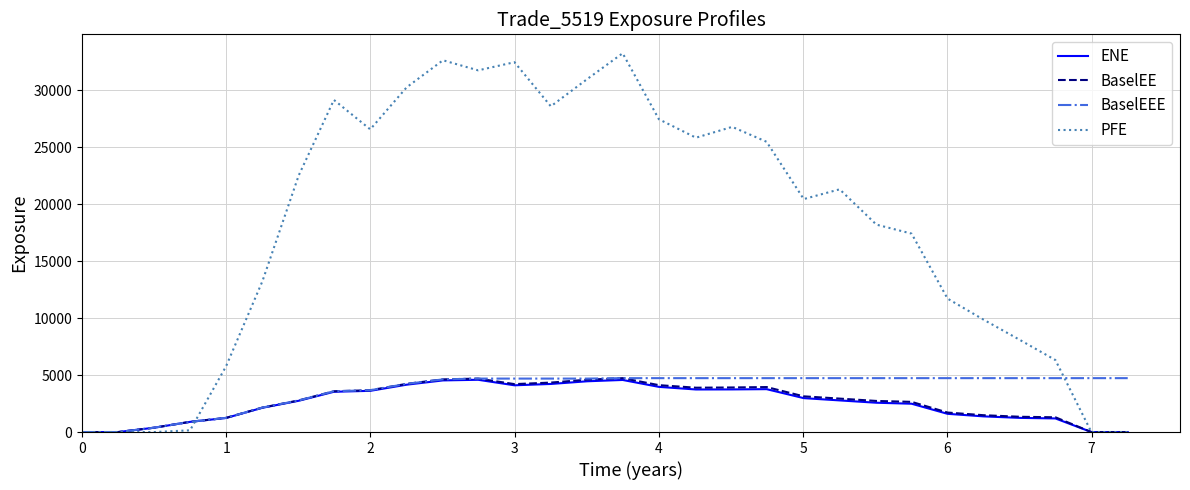

Is this an area chart (filled region under the line)?

No